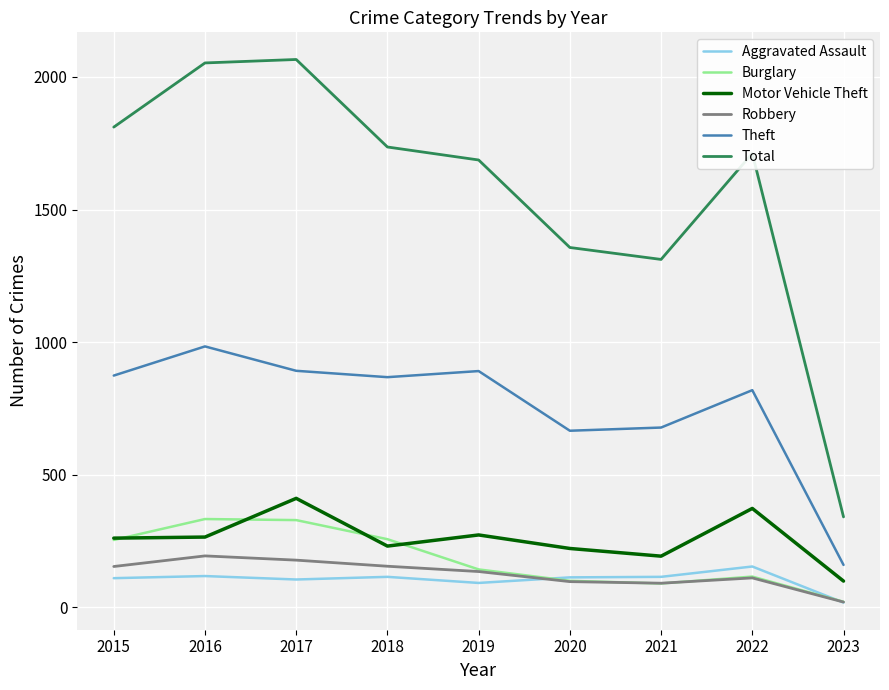

Which label corresponds to the smallest value in the chart?

2023